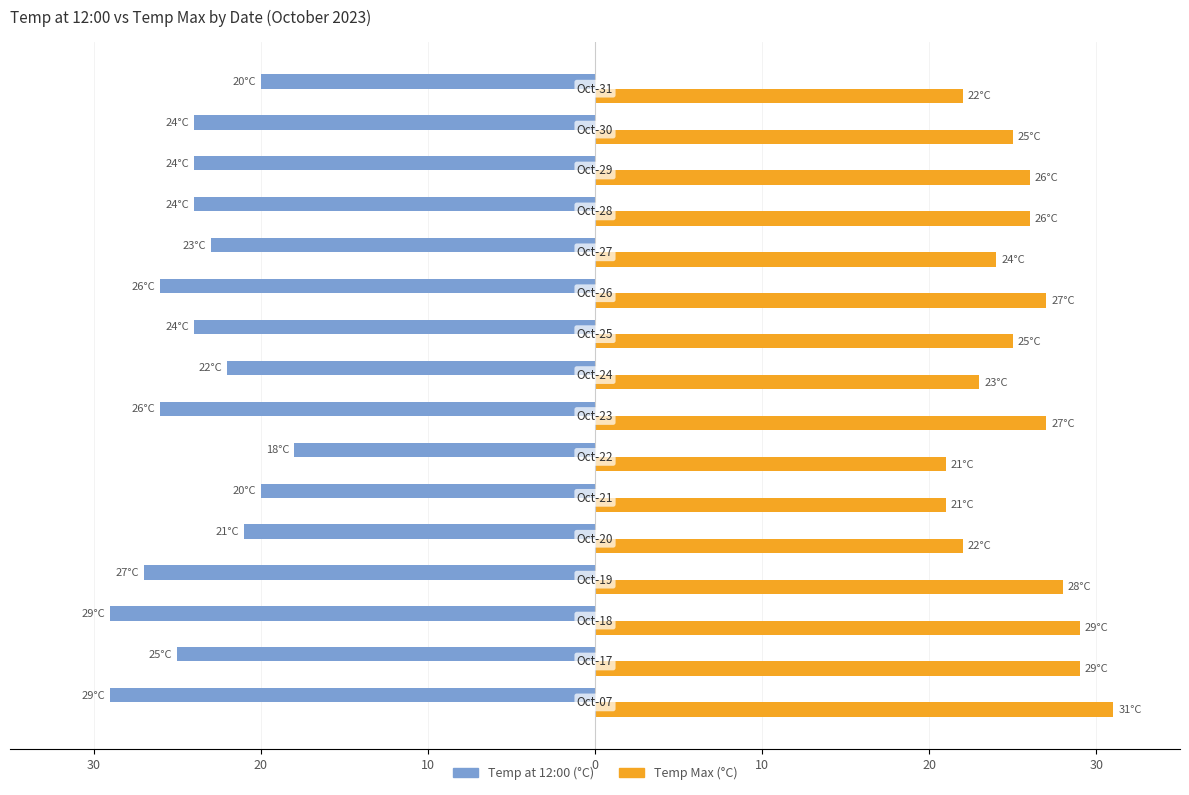

What is the value of the temp_max bar at the 16th from the left?

22